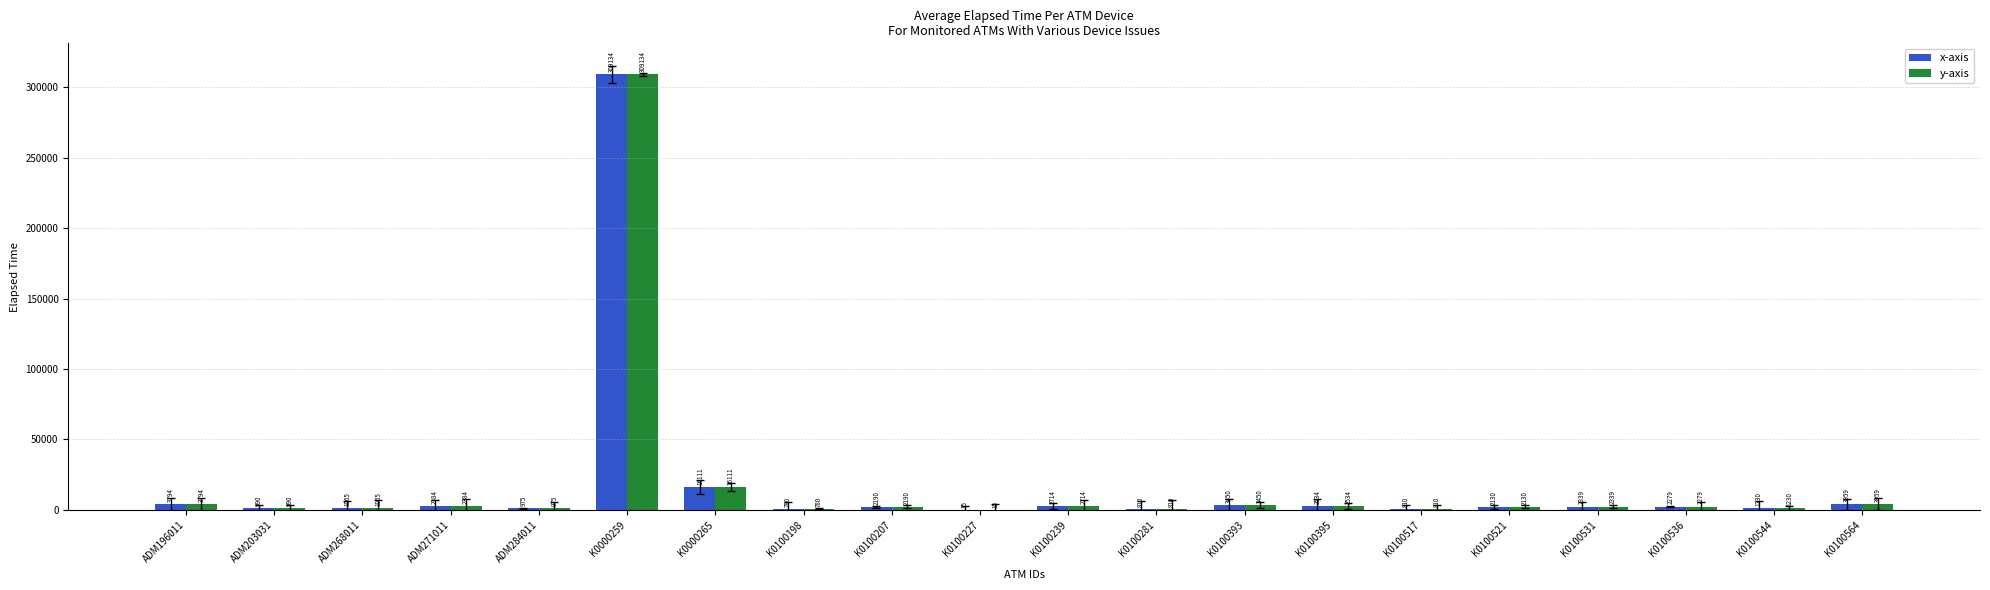

What is the total value across all series at K0100521?

4260